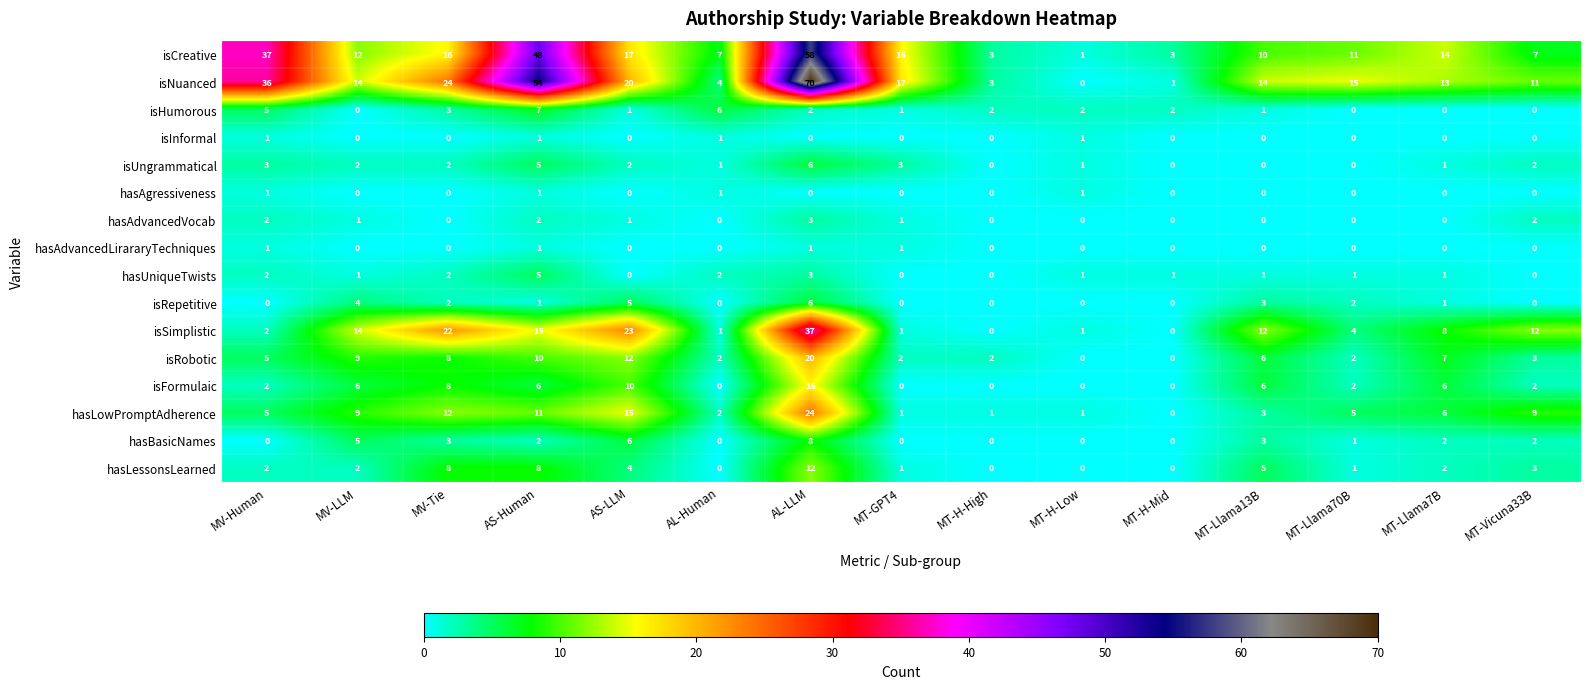

Which series has the widest spread of values?

isNuanced